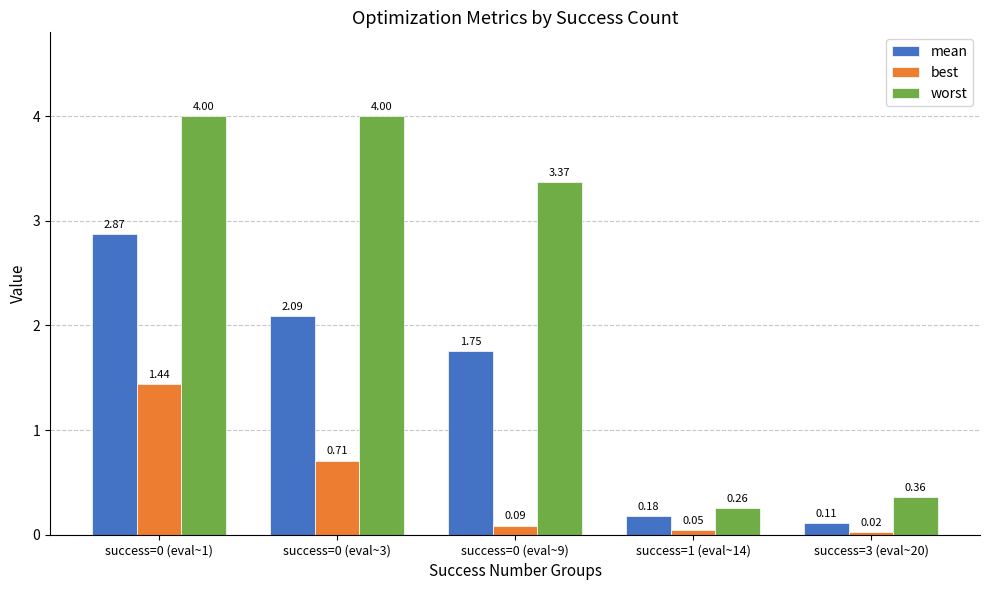

Rank the series by their average value, from highest to lowest.

worst, mean, best